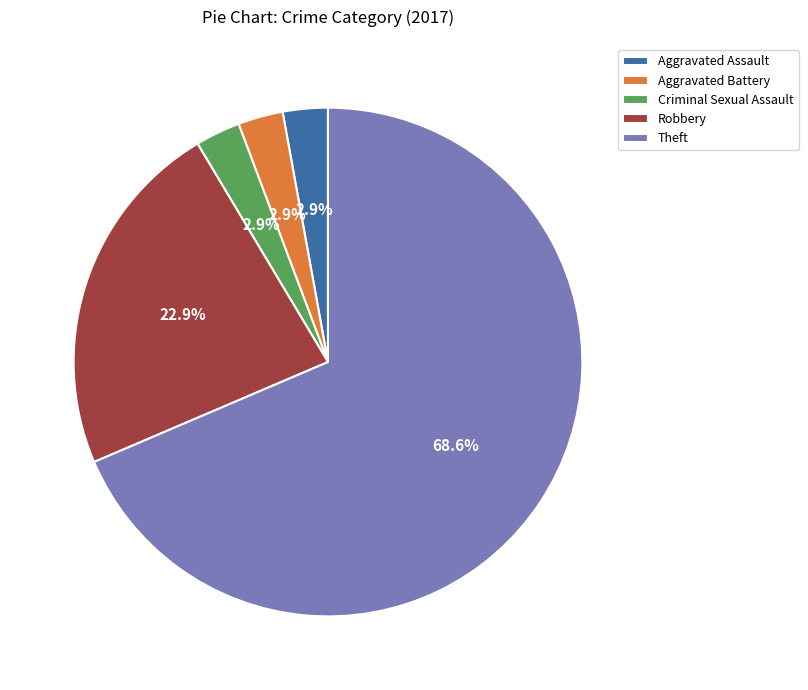

What percentage do Criminal Sexual Assault and Robbery together represent?

25.7%